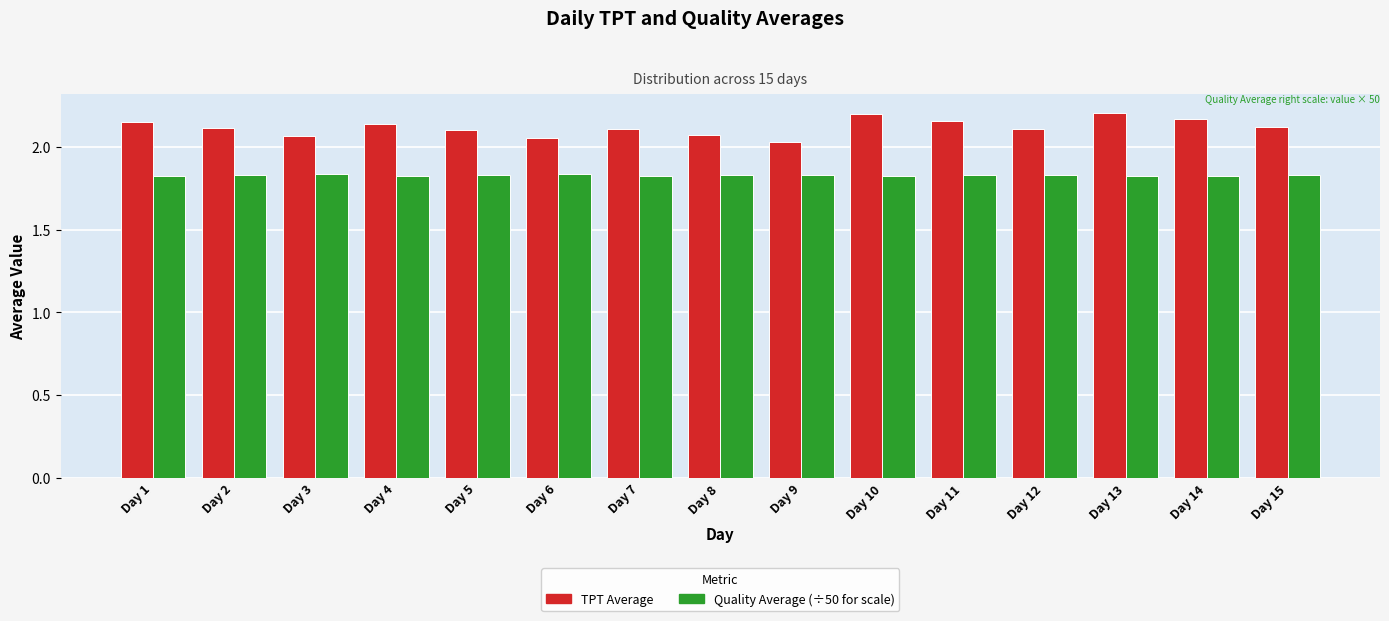

What is the difference between the highest and lowest values at Day 2?

0.3